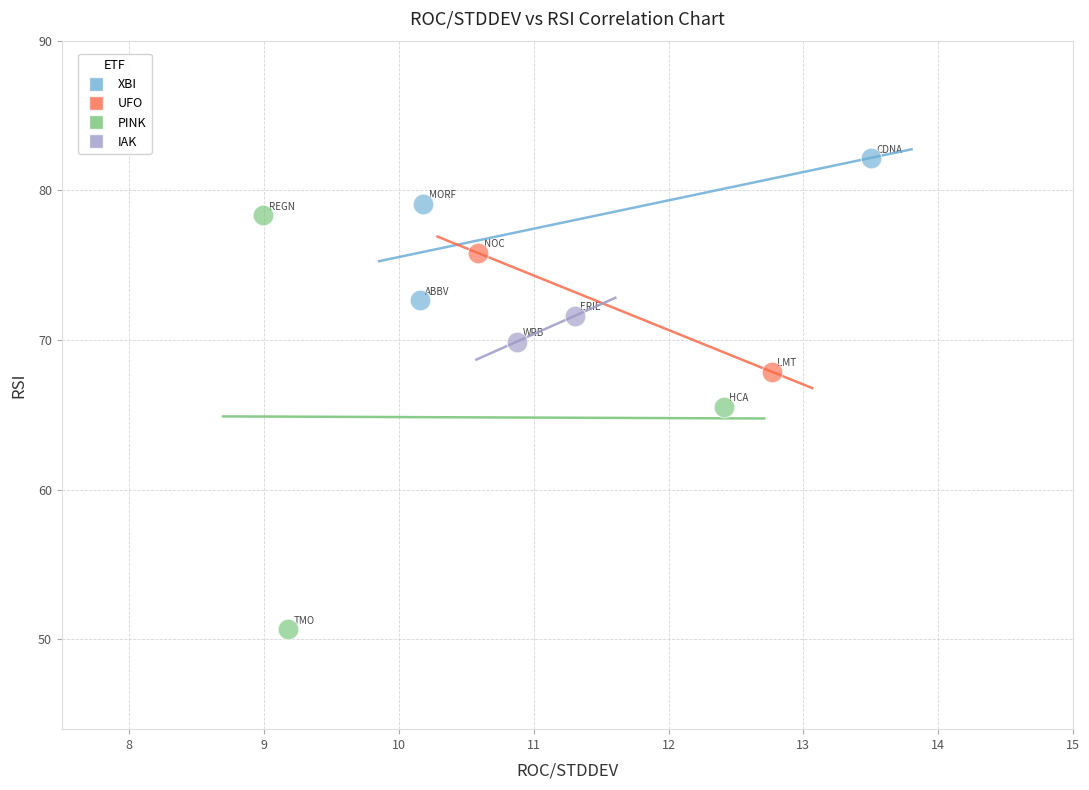

Which series contains the lowest Y value?

PINK